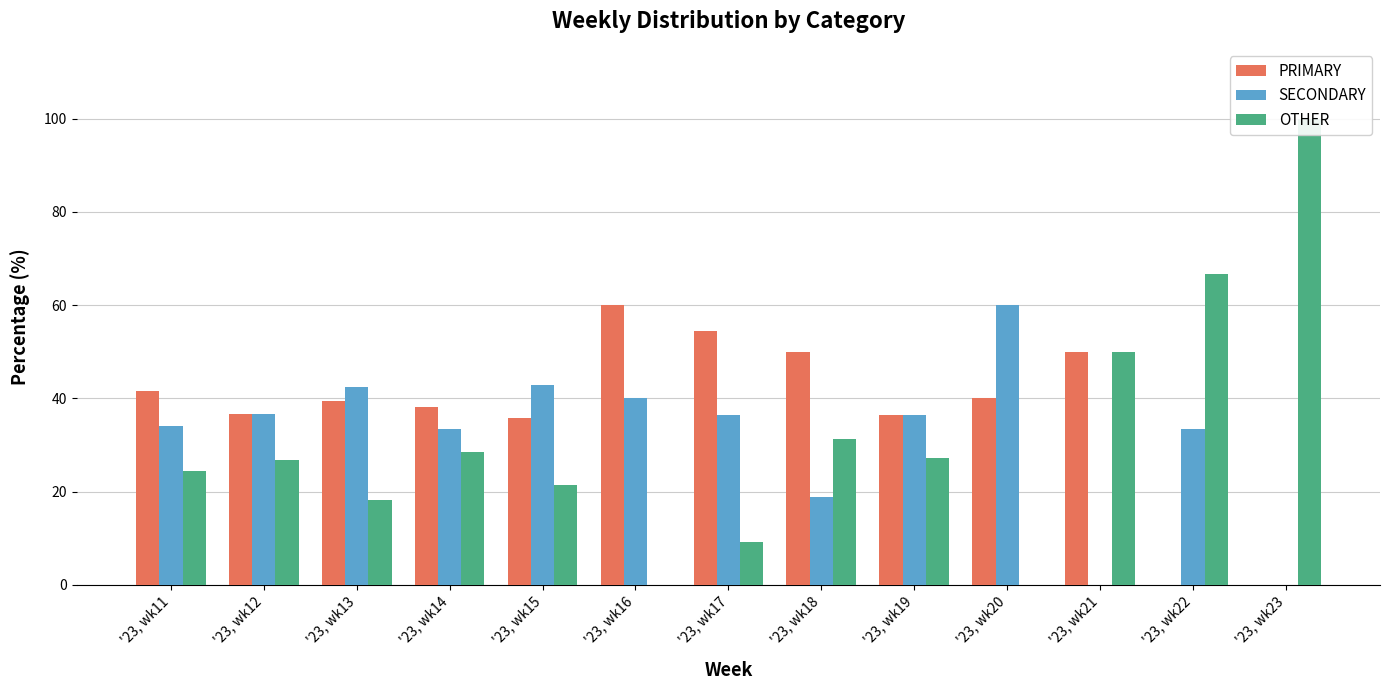

At how many categories does at least one series exceed 40?

10